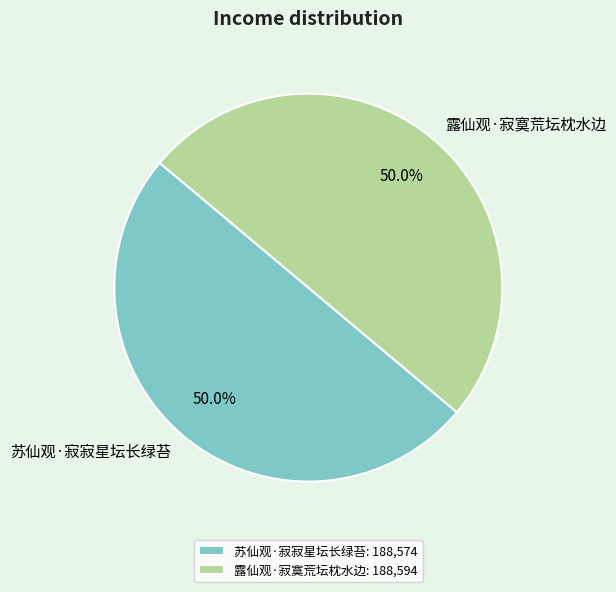

To the nearest percent, what is the combined percentage of 苏仙观·寂寂星坛长绿苔 and 露仙观·寂寞荒坛枕水边?

100%